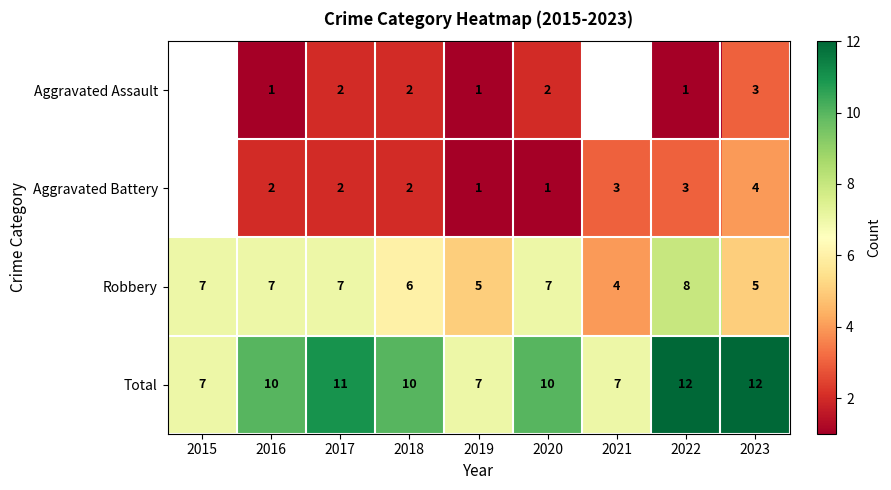

At which category is the sum across all series the highest?

2022